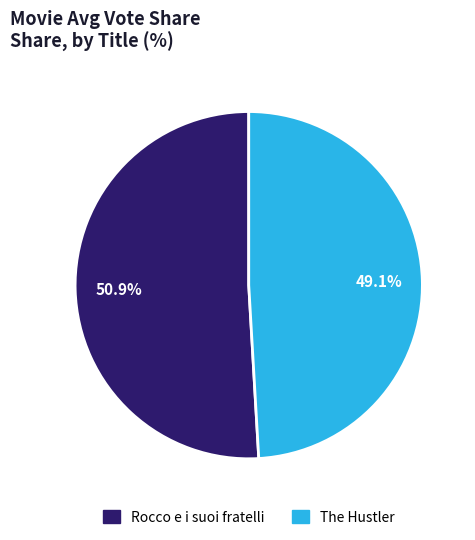

Is Rocco e i suoi fratelli the majority of the pie?

Yes